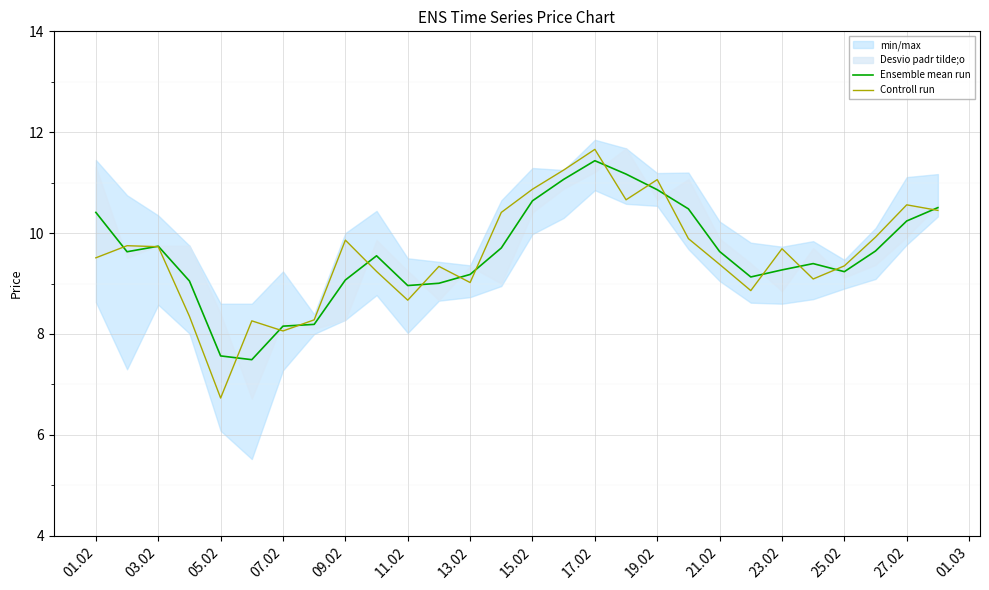

How many interior local peaks does the Ensemble mean run series have?

4